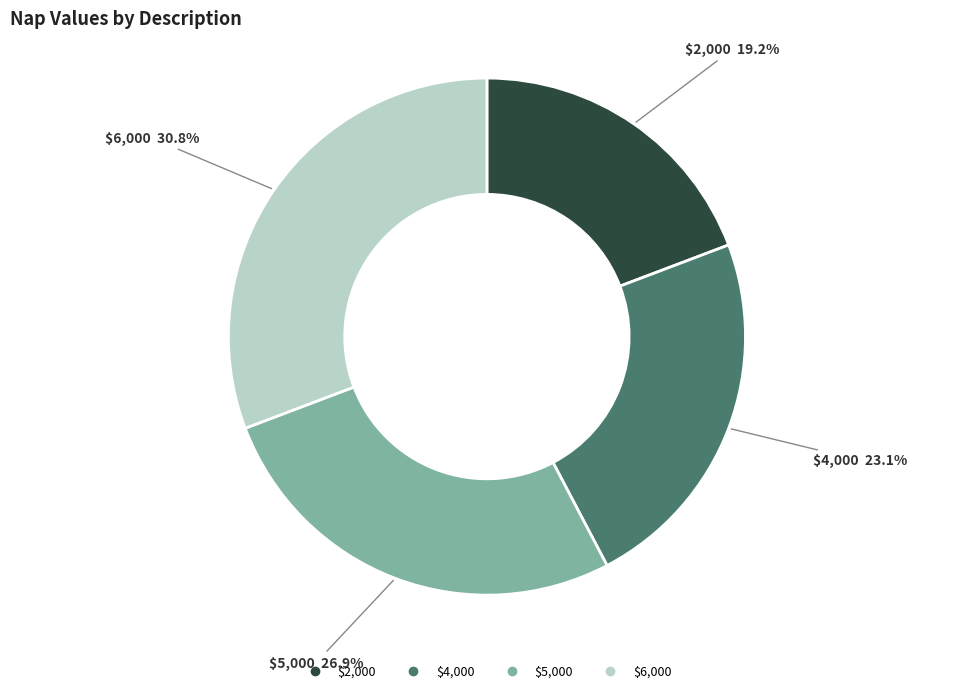

Is there any slice that represents more than half of the pie?

No